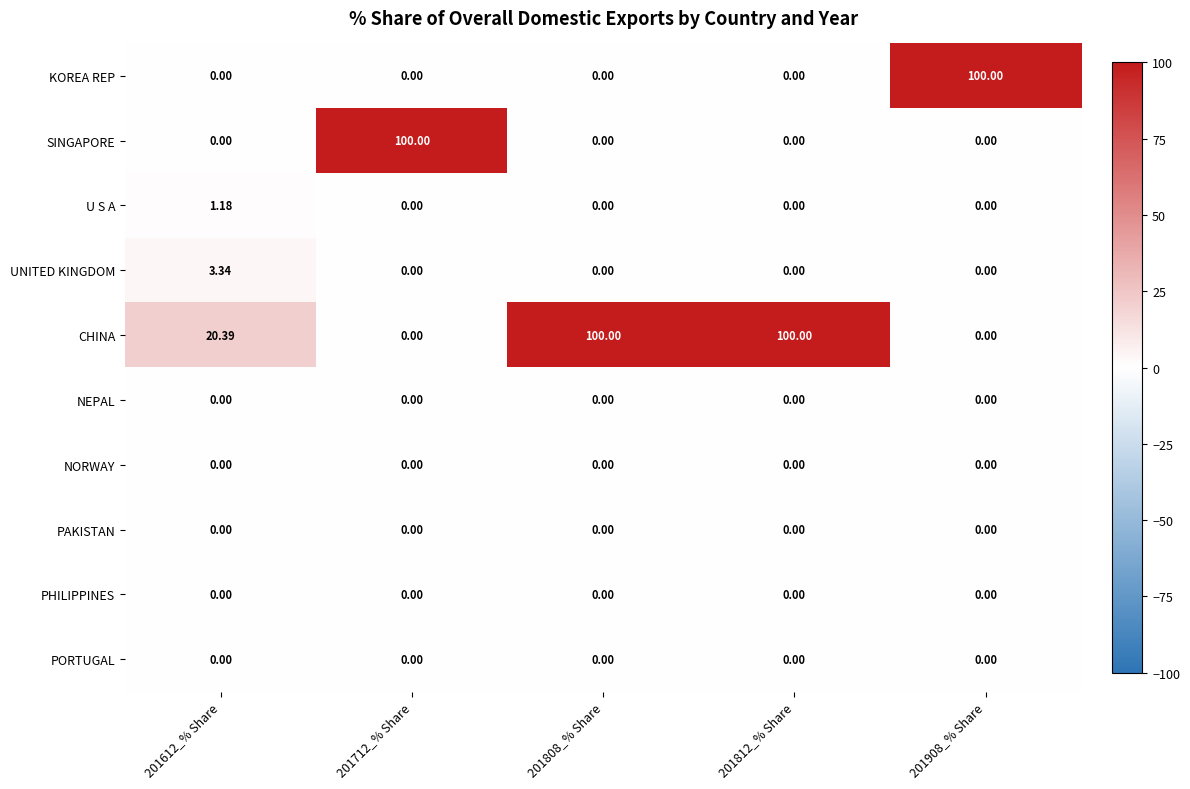

Which series changed the most between 201612_% Share and 201808_% Share?

CHINA